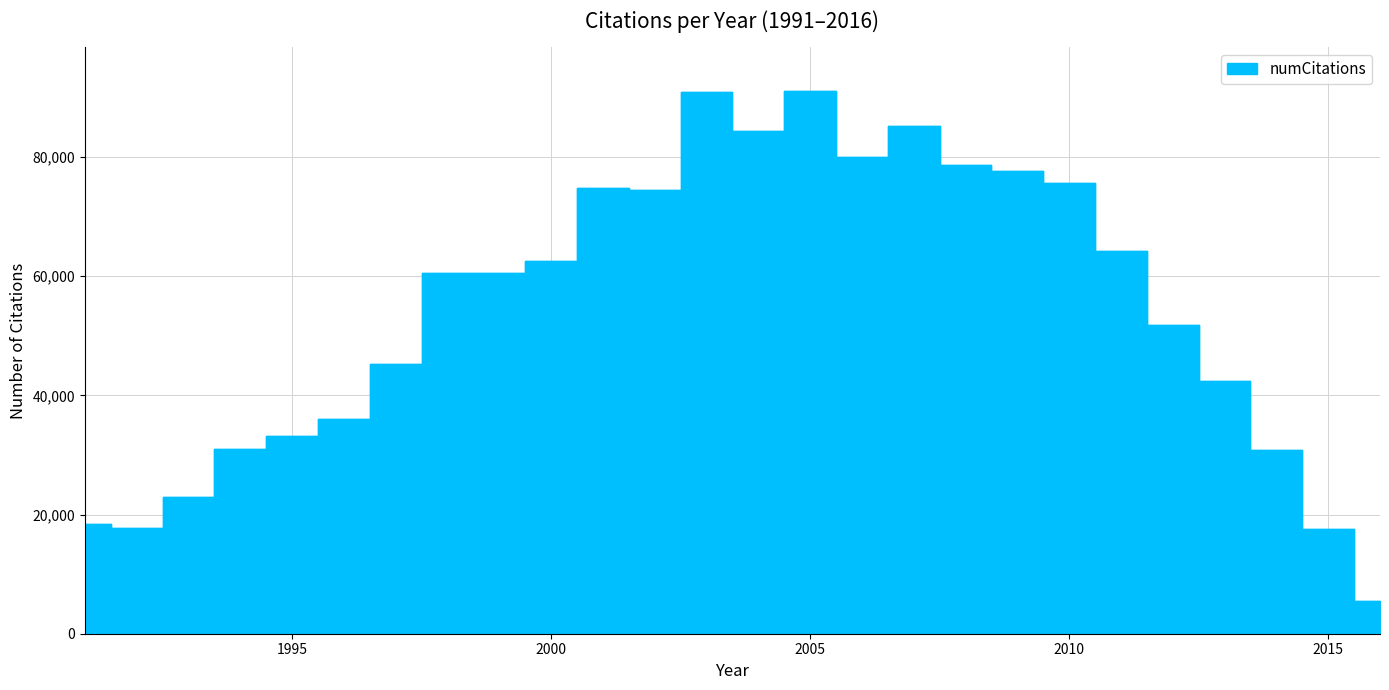

How many points are higher than both their immediate neighbors (excluding endpoints)?

4